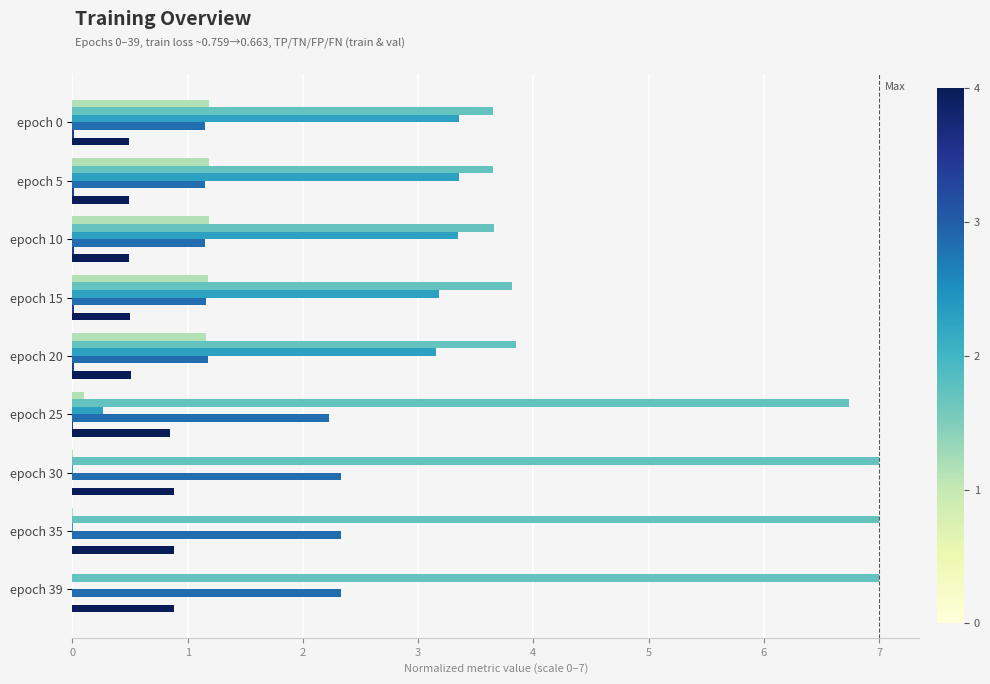

What is the total value across all series at epoch 39?

10.2